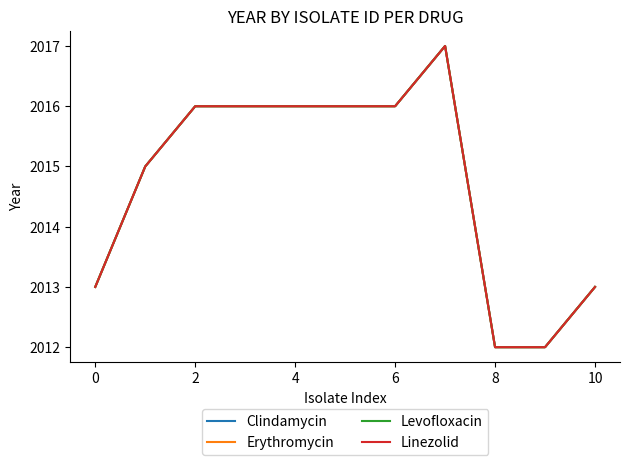

Does the chart display data point markers on the line(s)?

No